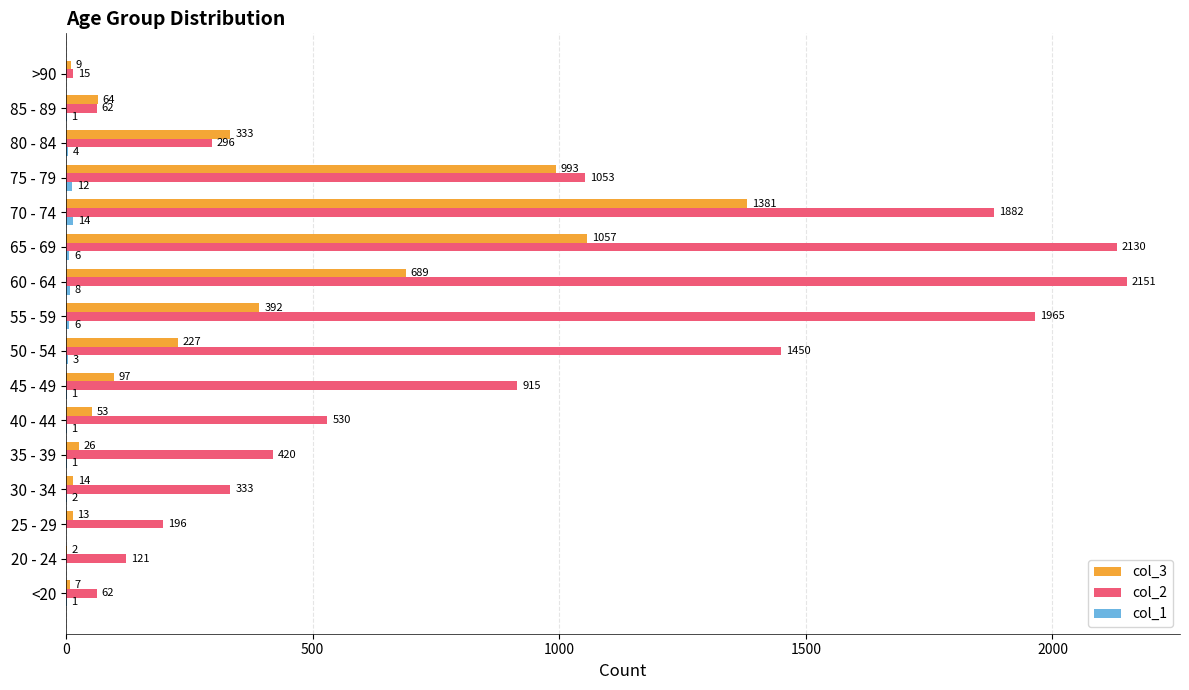

Which series changed the most between 25 - 29 and 80 - 84?

col_3